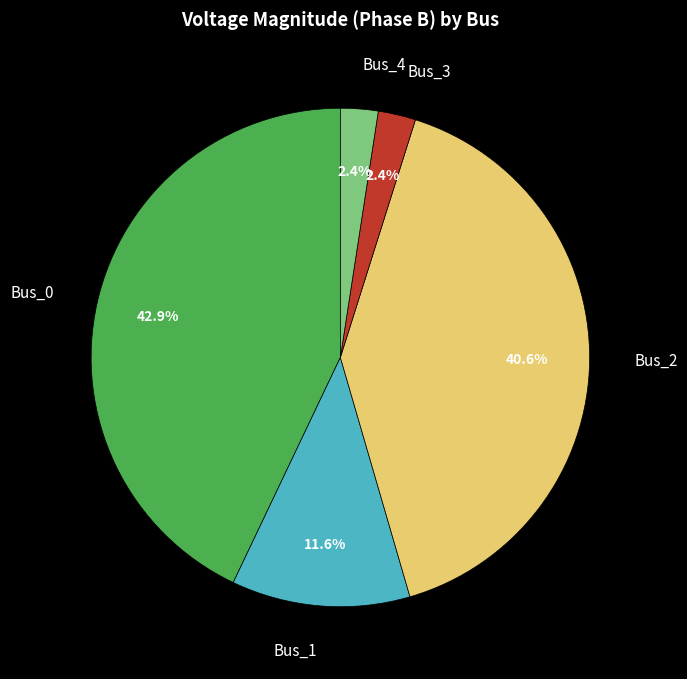

Which slice is the largest?

Bus_0